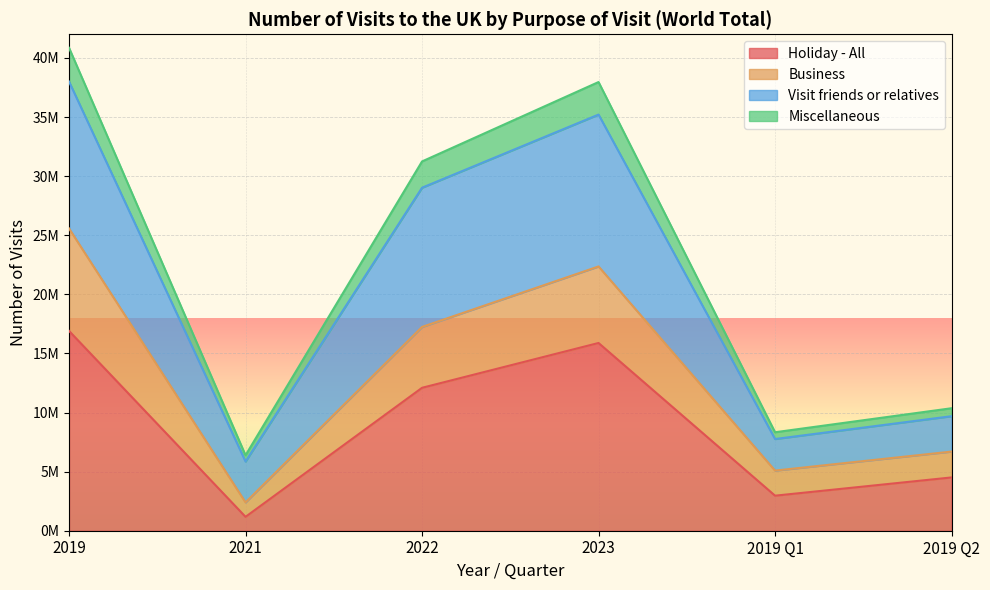

What is the label of the 3rd point from the right?

2023